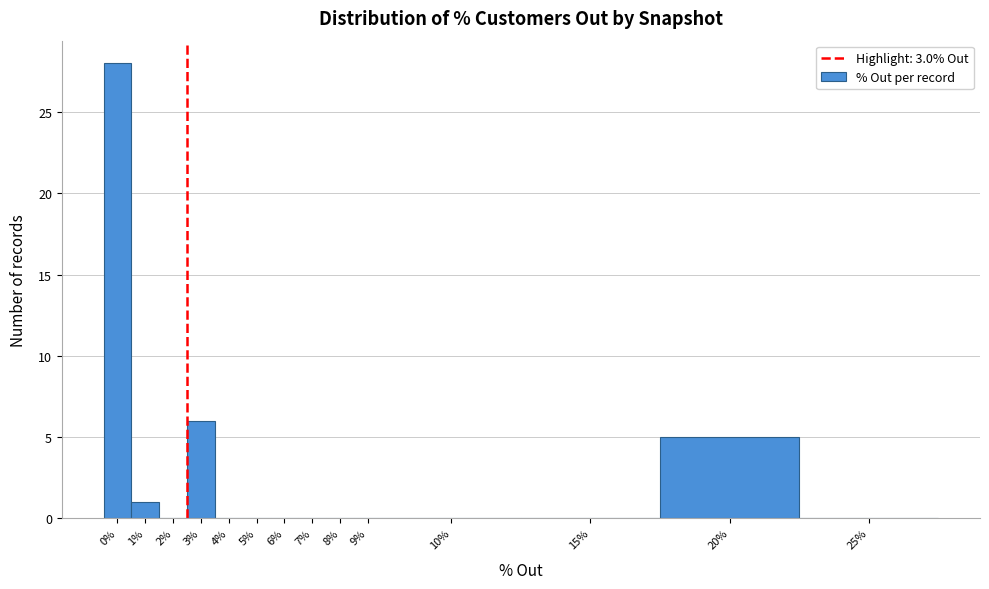

Reading left to right, list all the values displayed in this chart.

0%=28	1%=1	2%=0	3%=6	4%=0	5%=0	6%=0	7%=0	8%=0	9%=0	10%=0	15%=0	20%=5	25%=0